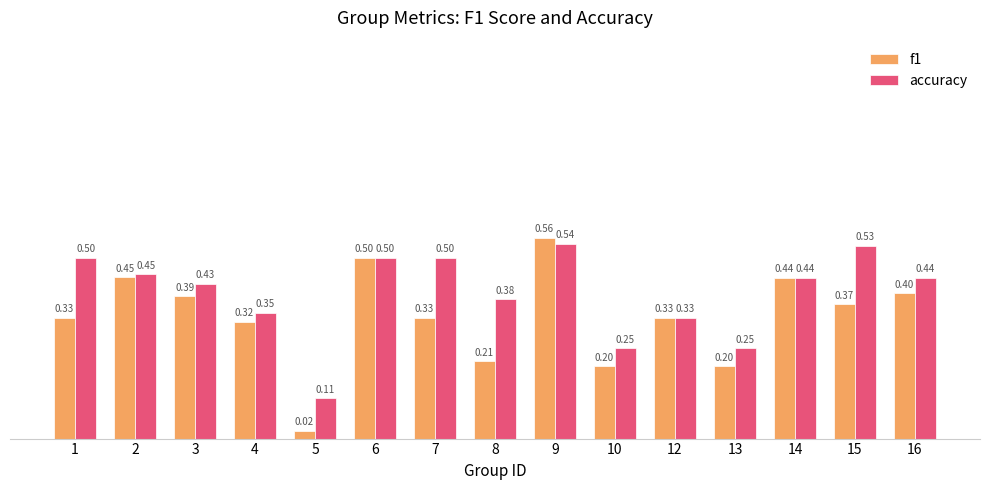

Is it true that accuracy equals 0.5 at 6?

True